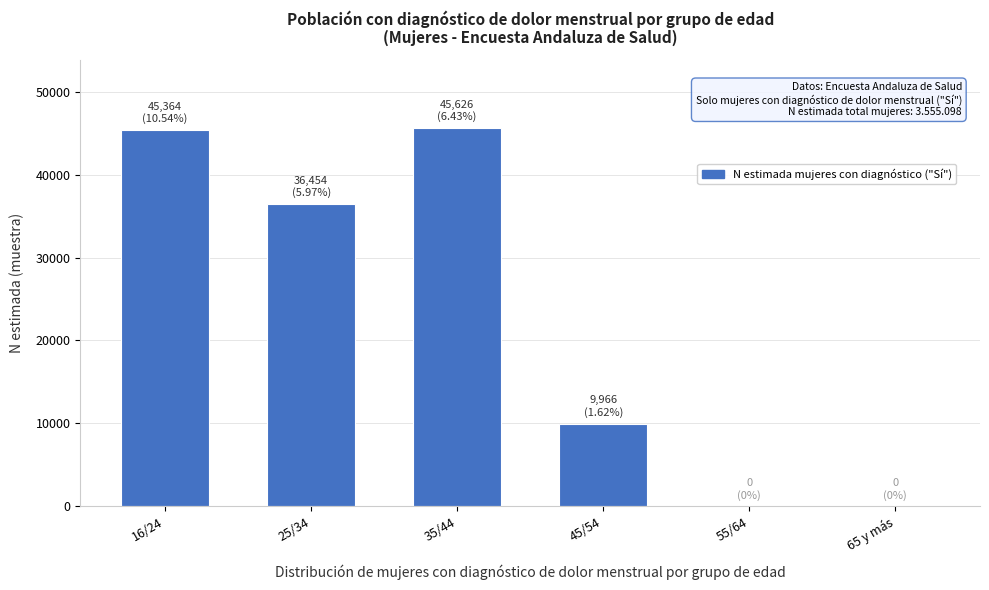

Reading left to right, list all the values displayed in this chart.

16/24=45364	25/34=36454	35/44=45626	45/54=9966	55/64=0	65 y más=0